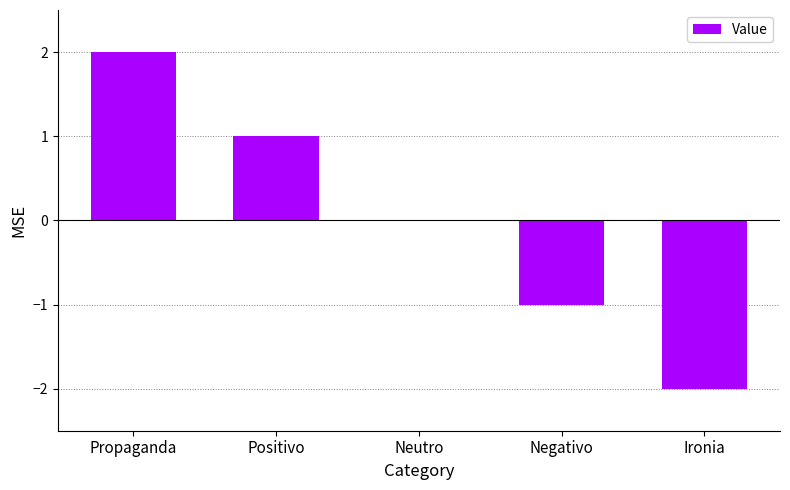

Is it true that the value at Neutro is 0?

True